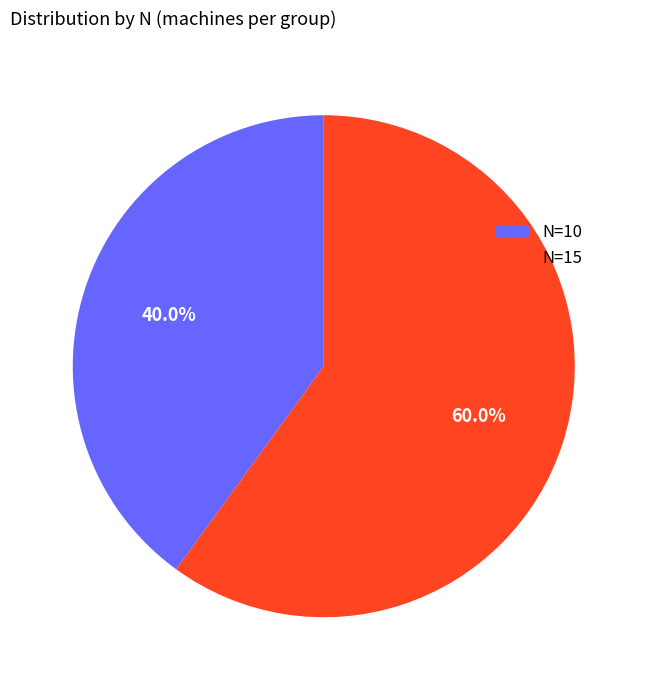

Is there a majority slice in this chart?

Yes